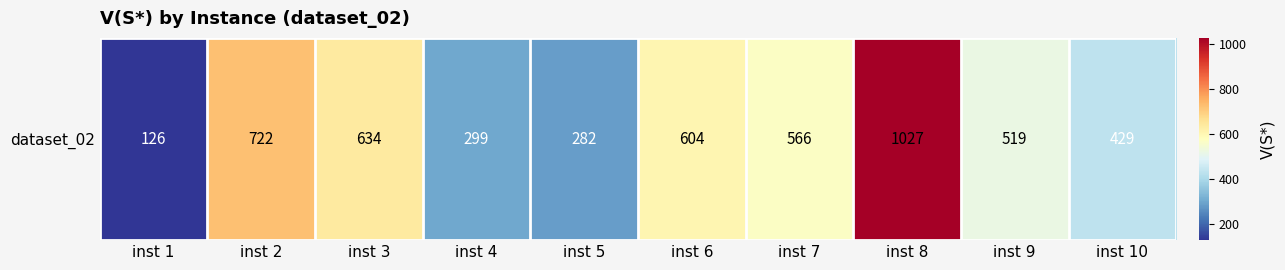

At which label does the data first exceed 566?

inst 2